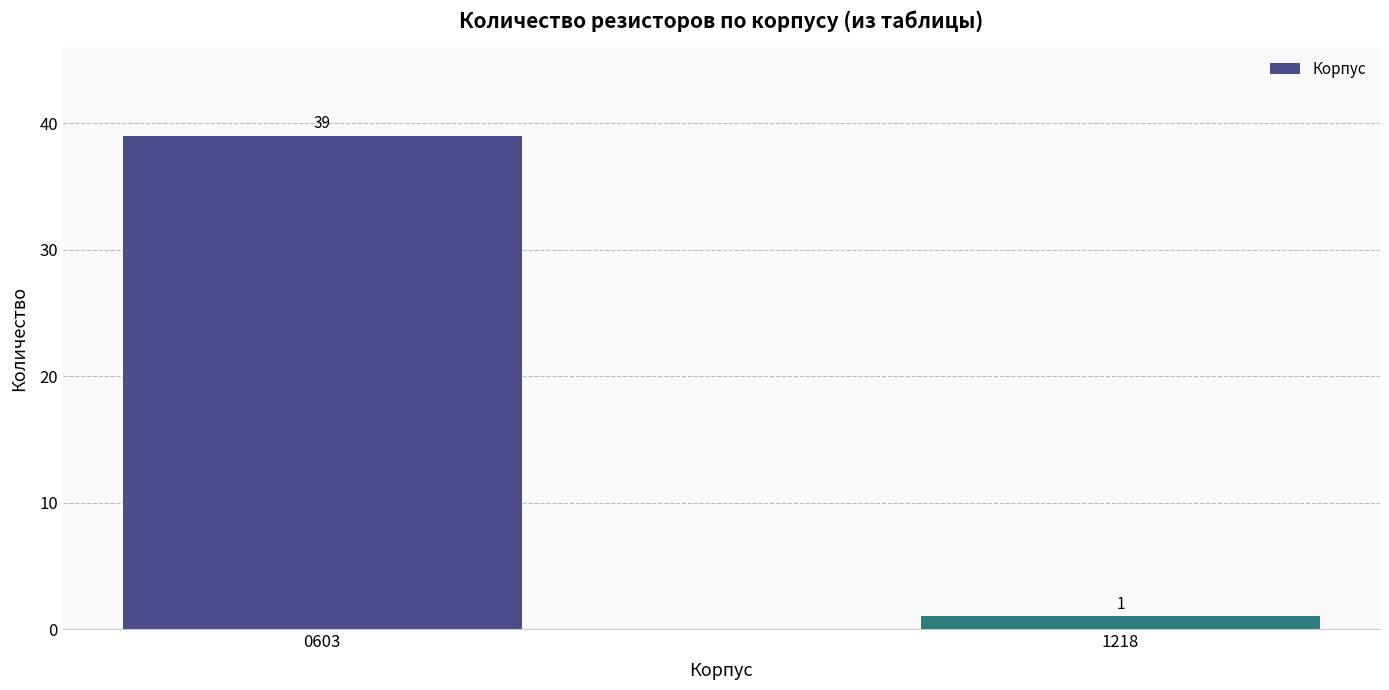

What is the approximate value at 1218?

1